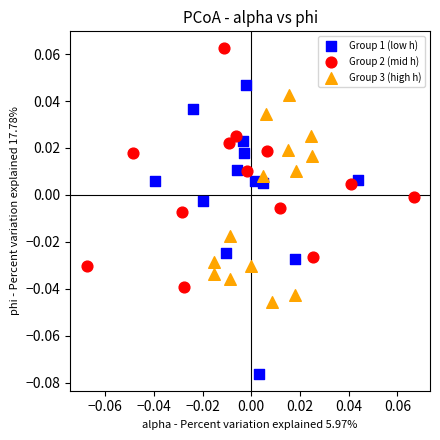

Which series has the widest spread of Y values?

Group 1 (low h)